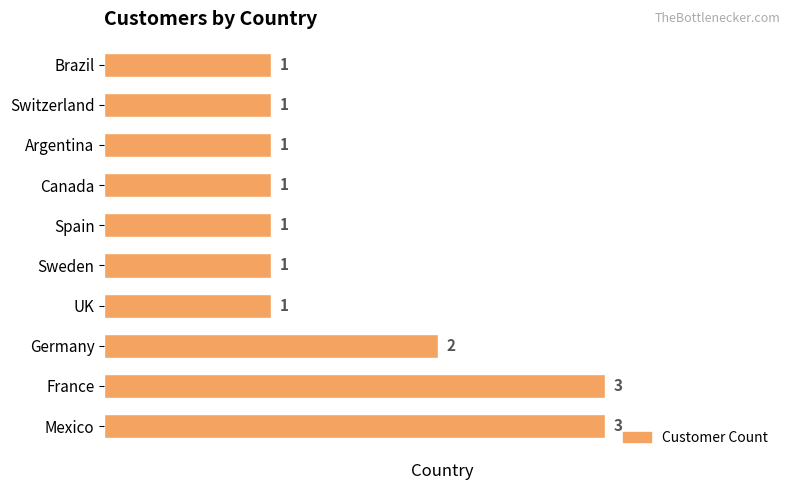

True or false: the data shows 1 at Argentina.

True